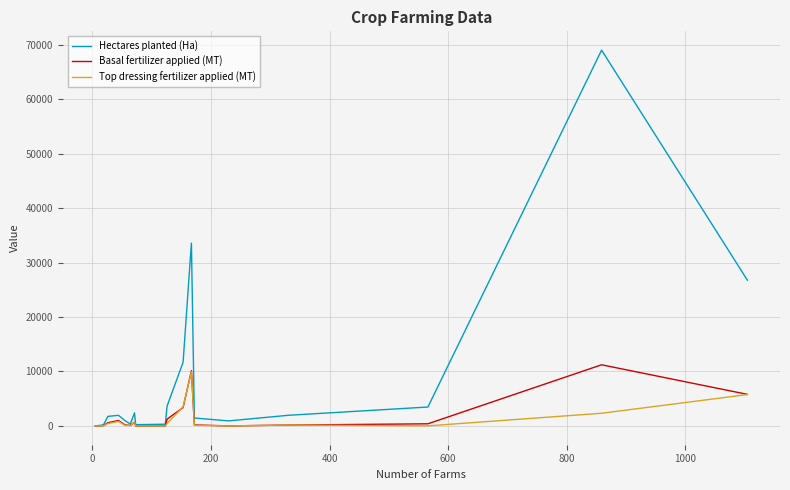

Rank the series at 600 from highest to lowest value.

Hectares planted (Ha), Basal fertilizer applied (MT), Top dressing fertilizer applied (MT)